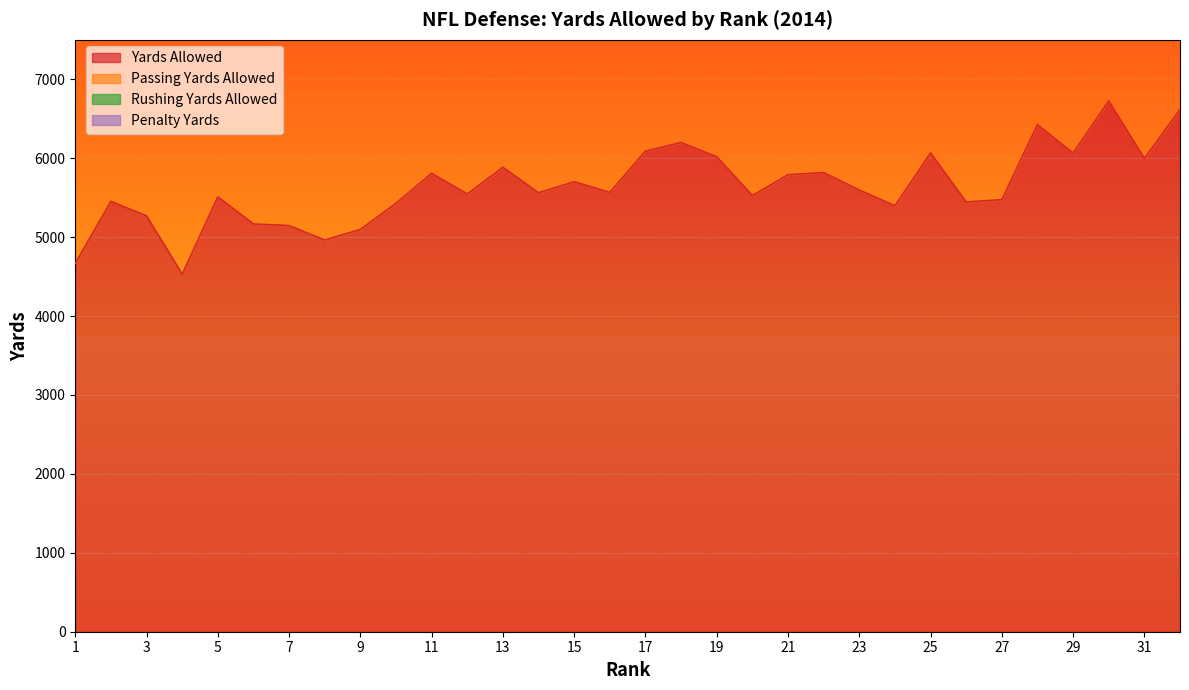

What is the total value across all series at 30?

14527